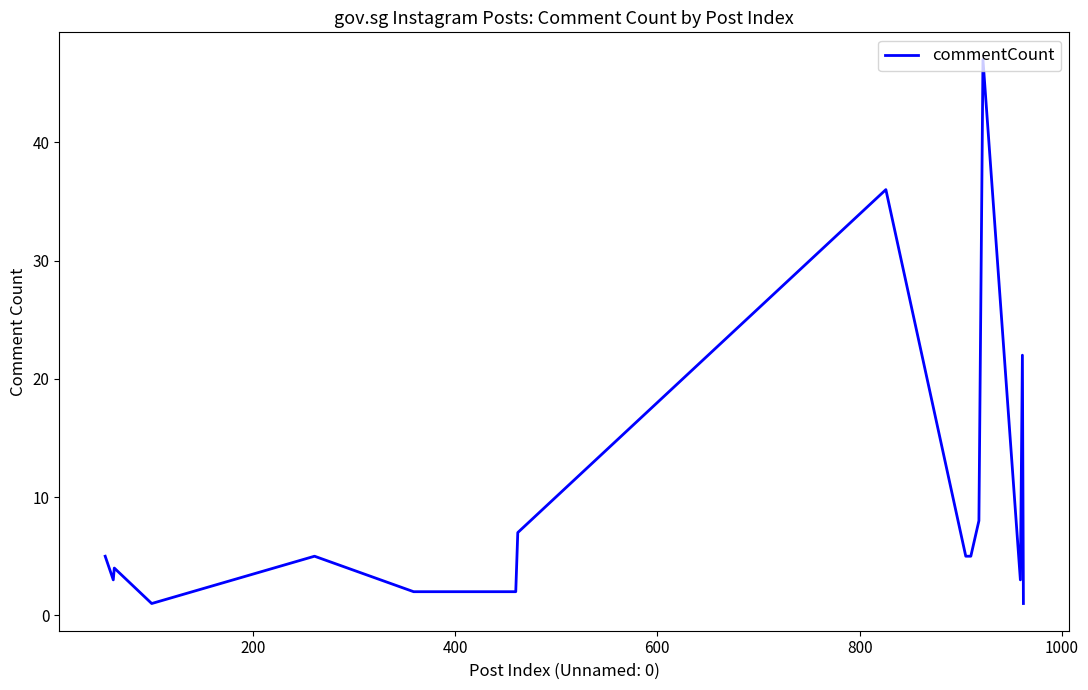

What is the difference between the maximum and minimum values?

46